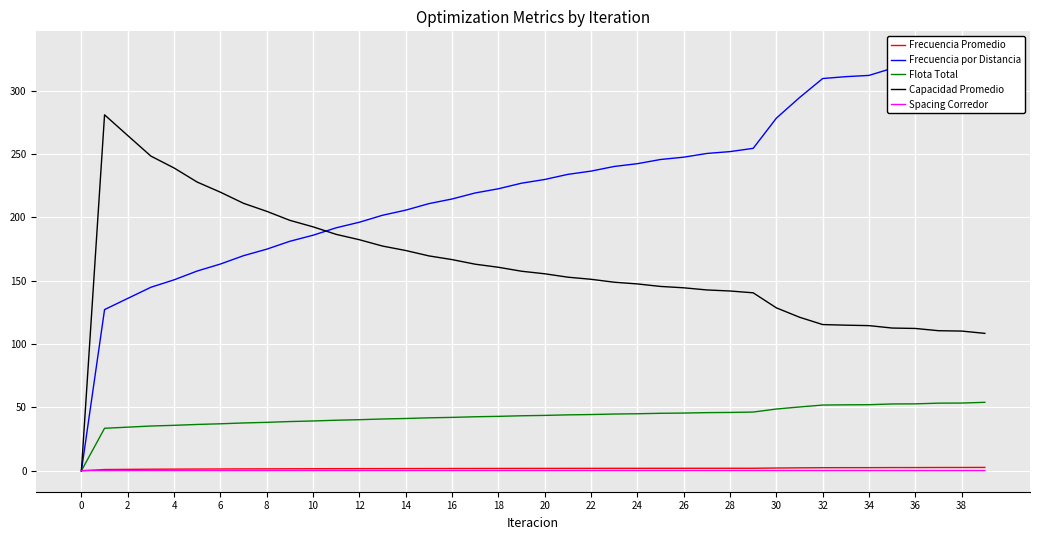

How many lines are shown in the chart?

5